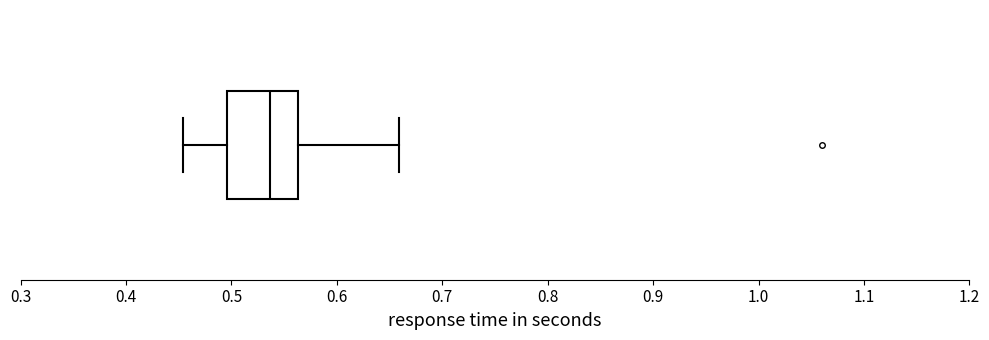

Where is the right edge of the box on the x-axis? The values are not printed on the chart, so give them approximately, as read against the axis.

0.56